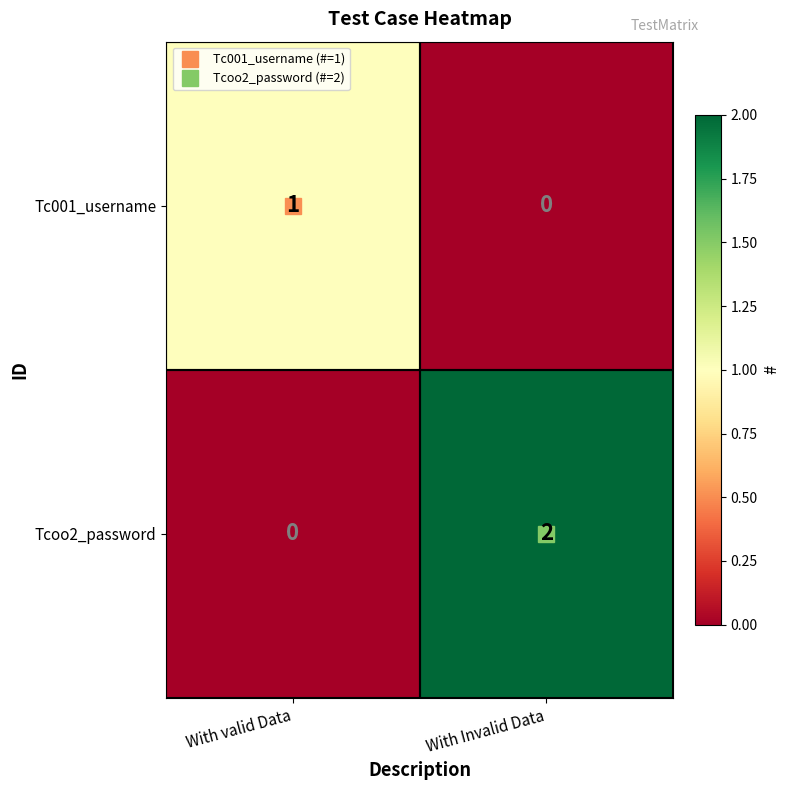

How many distinct data groups are displayed?

2